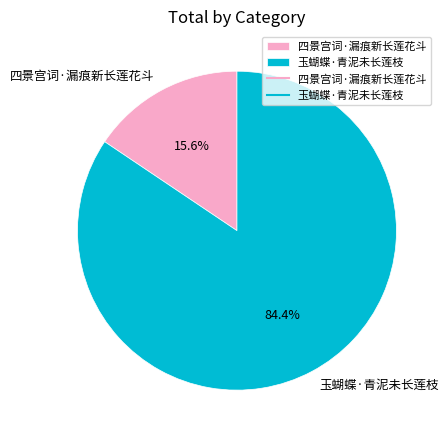

What is the ratio of the value at 四景宫词·漏痕新长莲花斗 to the value at 玉蝴蝶·青泥未长莲枝?

0.2